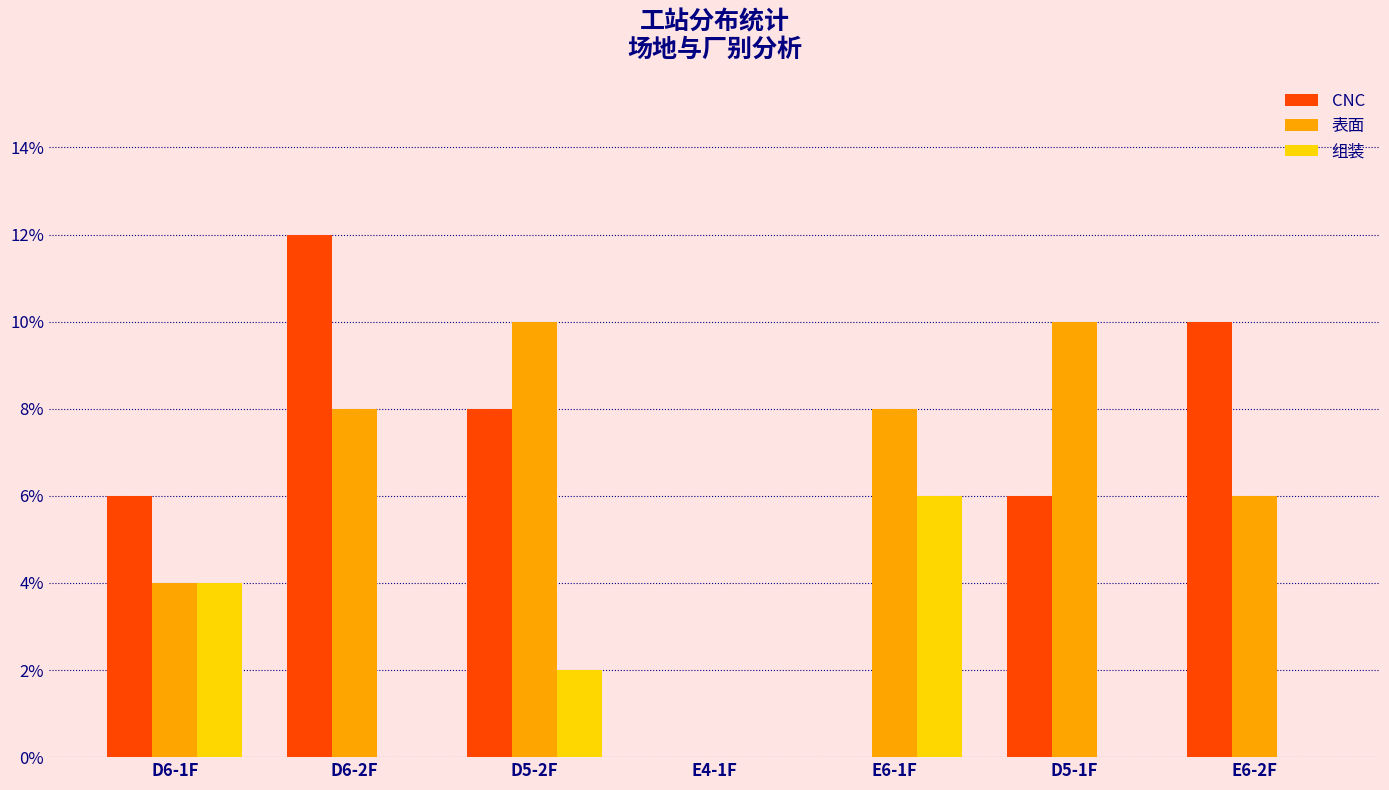

Which series changed the most between E6-1F and E6-2F?

CNC